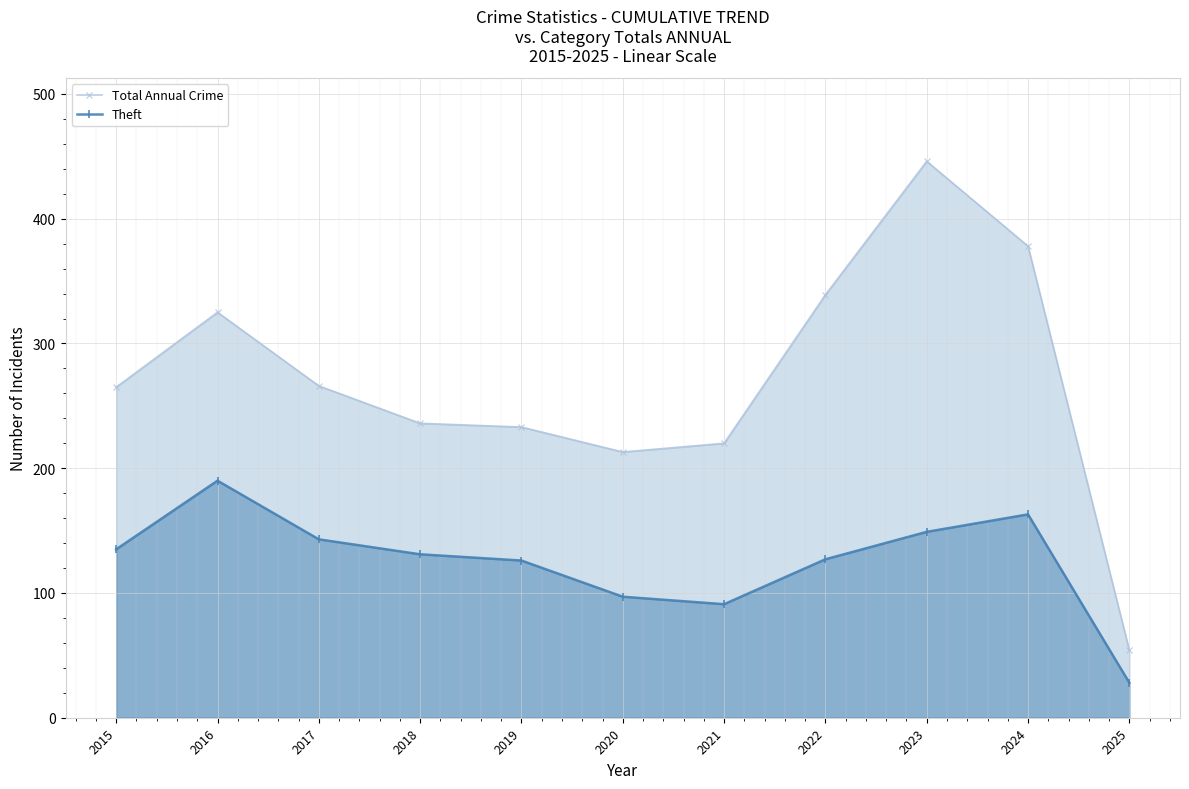

What is the lowest value of the Theft series?

28